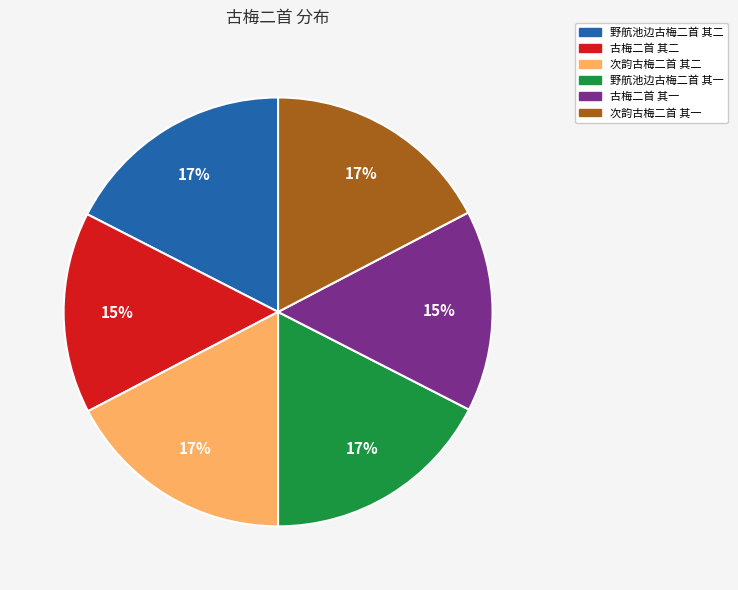

Does any single category account for the majority?

No